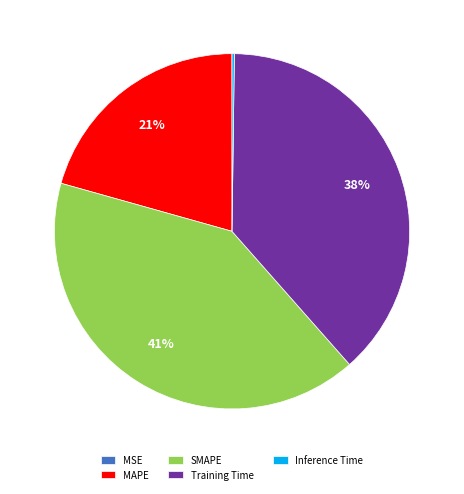

To the nearest percent, what is the average slice percentage?

20%